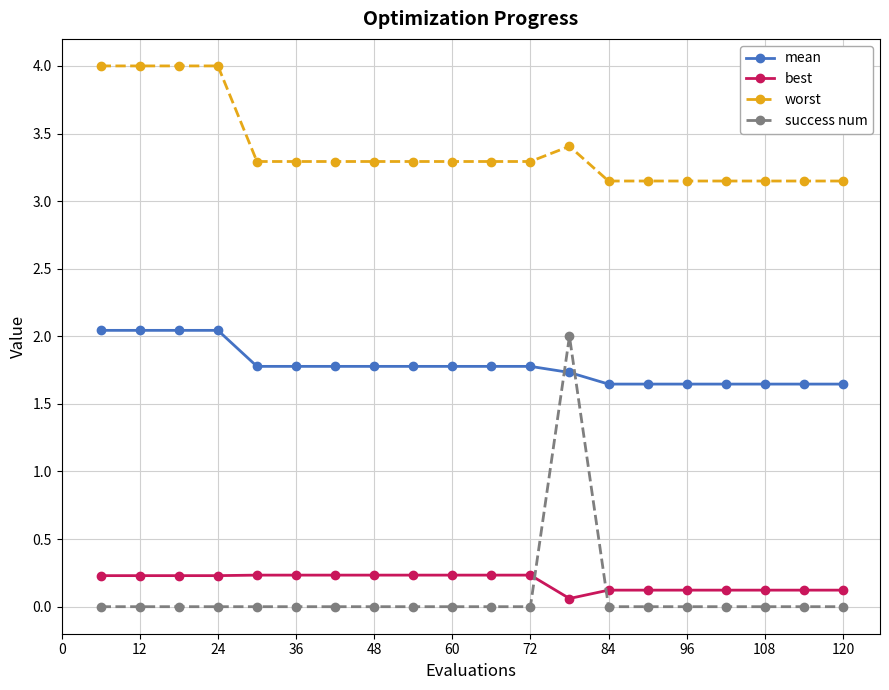

Which series has the largest total across all categories?

worst